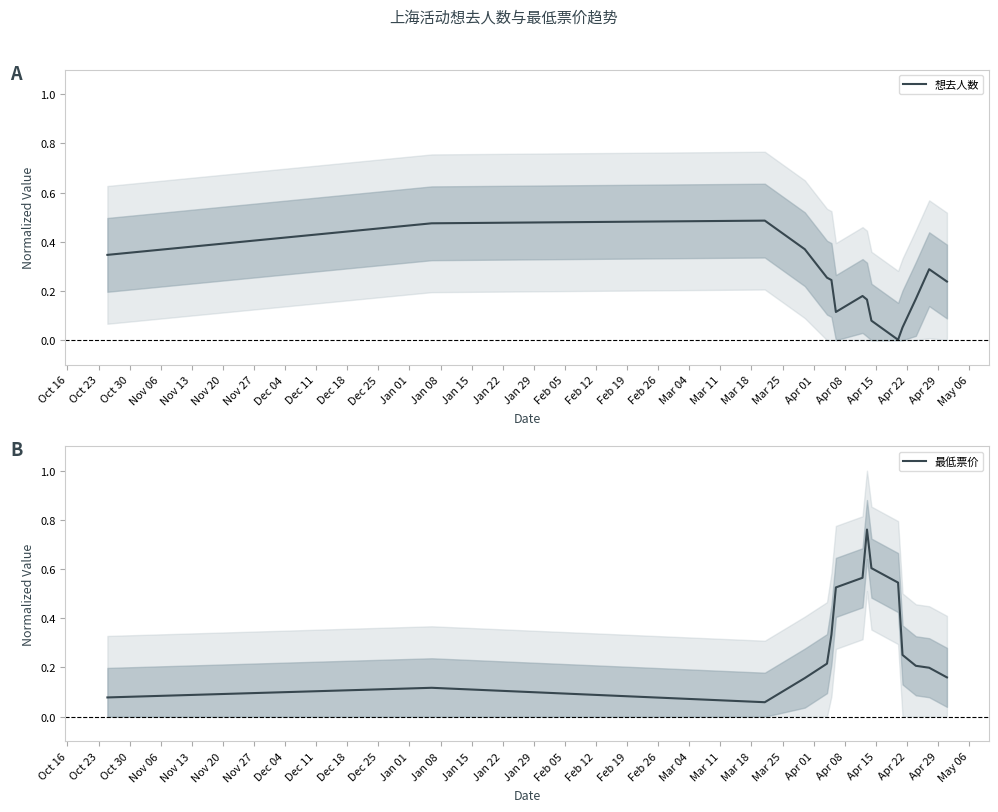

What is the difference between the second highest and minimum values in the 最低票价 series?

0.5